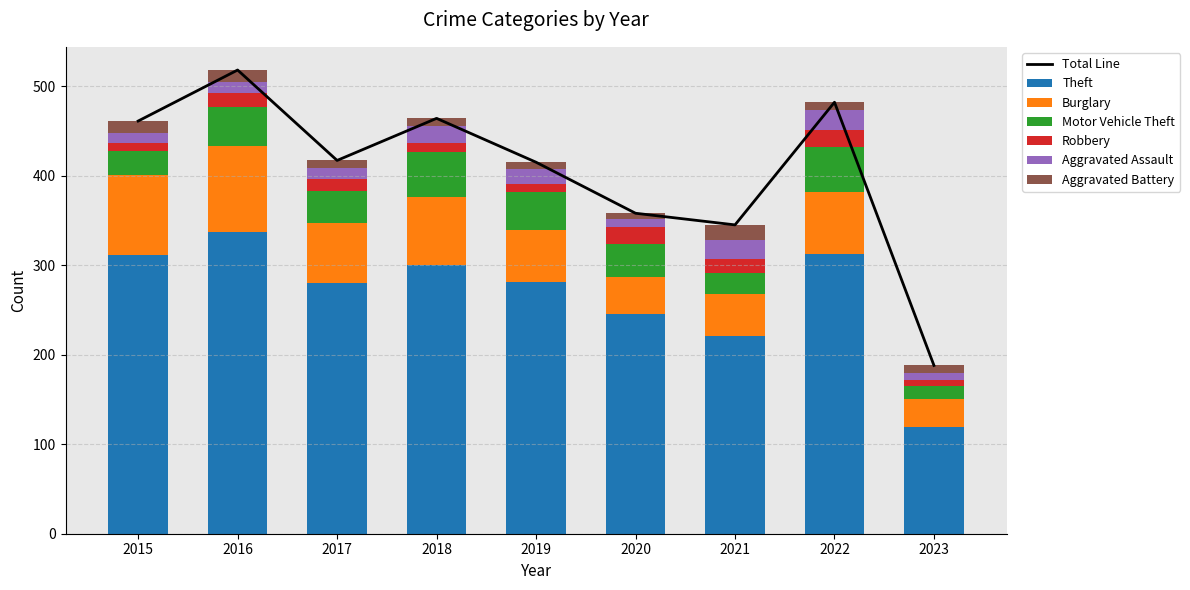

How many data points in Aggravated Assault are less than 13?

4